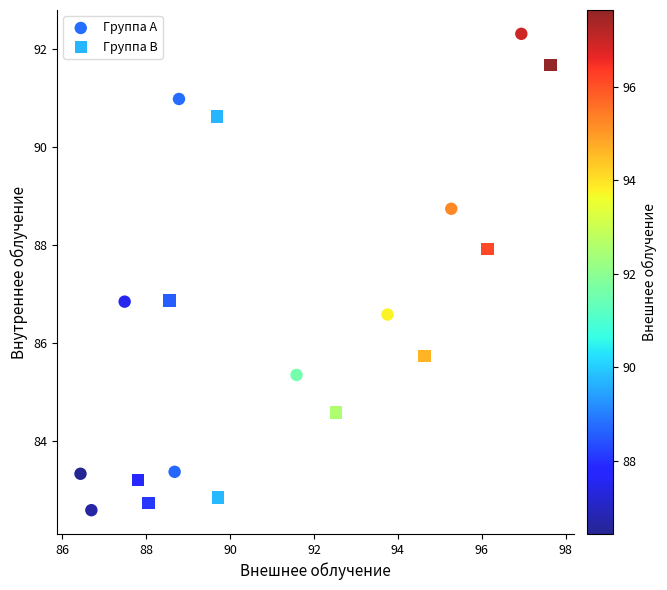

Which series contains the lowest Y value?

Группа A